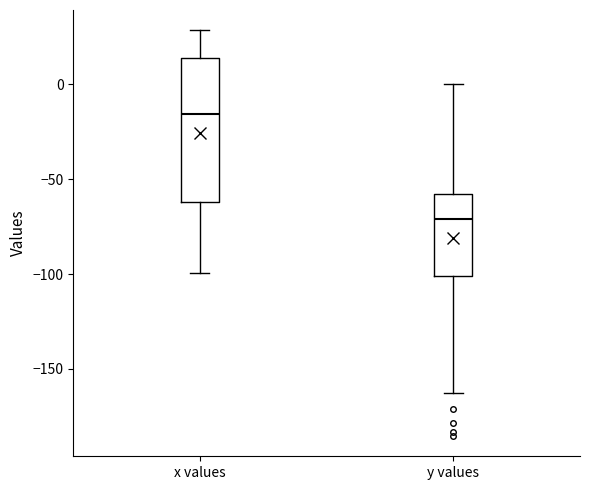

Reading left to right, read every box against the y-axis: the position of its median line, the range the box covers, and the ends of its whiskers. The values are not printed on the chart, so give them approximately, as read against the axis.

x values: median -15, box -60 to 15, whiskers -100 to 30
y values: median -70, box -100 to -60, whiskers -165 to 0